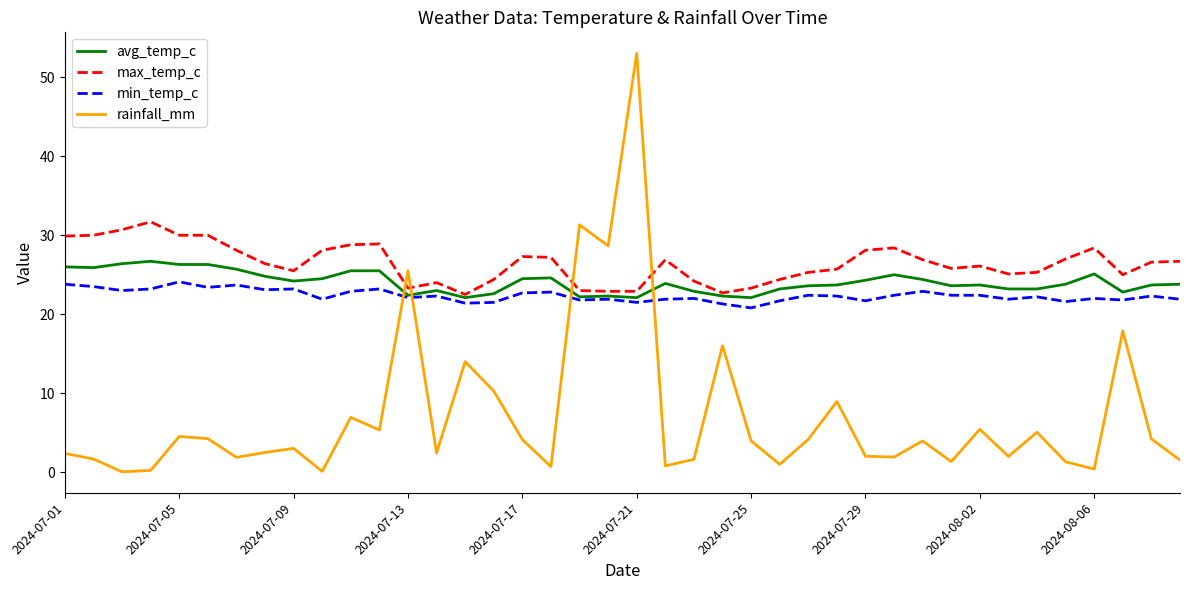

True or false: avg_temp_c and rainfall_mm cross at least once.

True